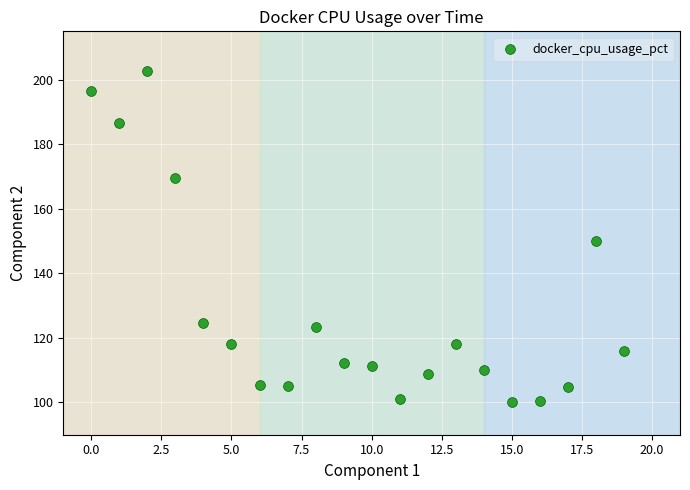

What is the range of Y values (max minus min)?

102.6